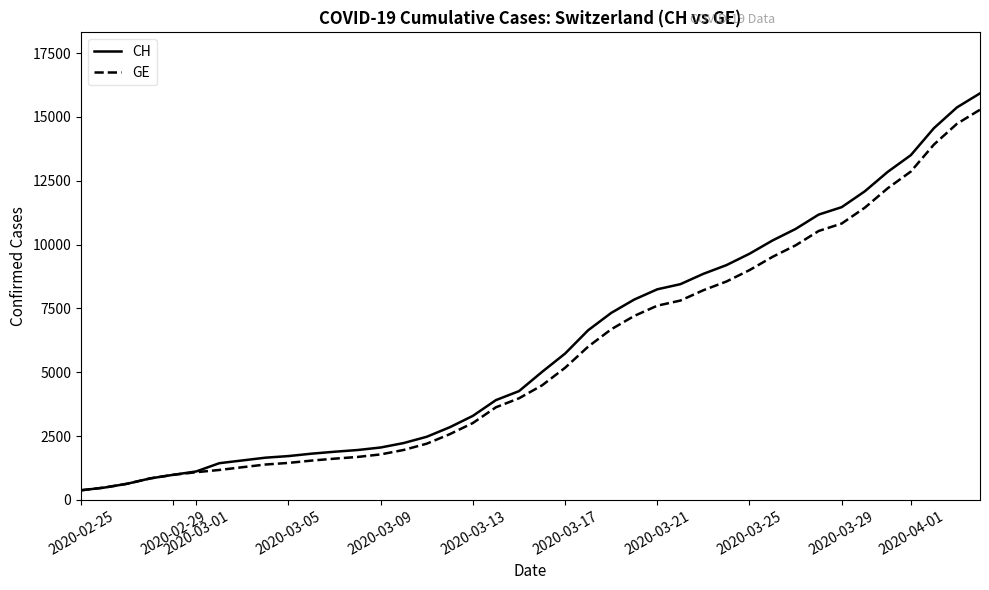

How many data points in CH are above 5012?

19